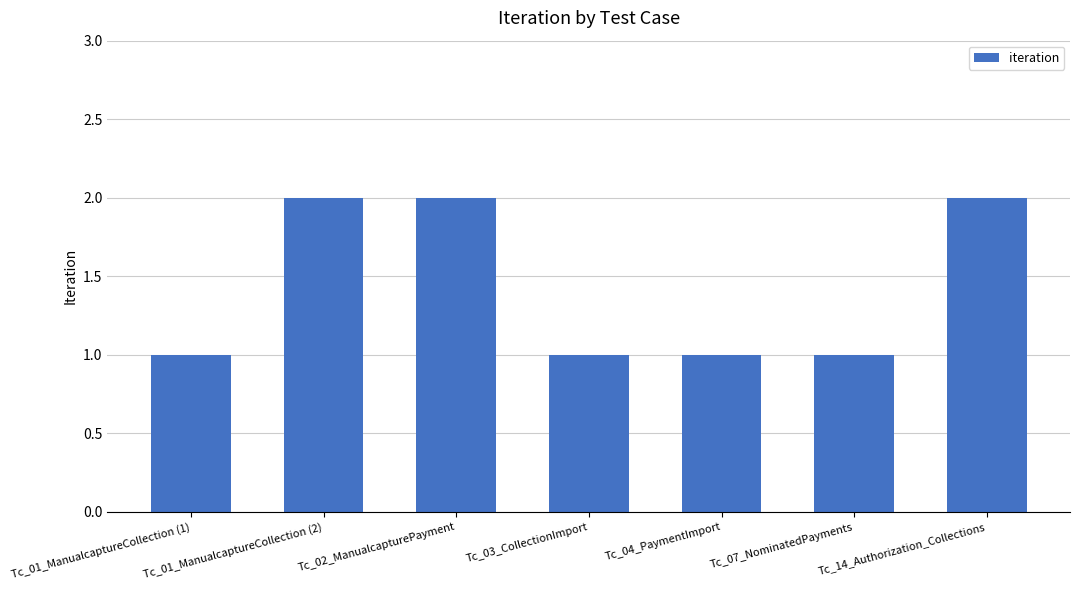

What is the difference between the maximum and second lowest values?

1